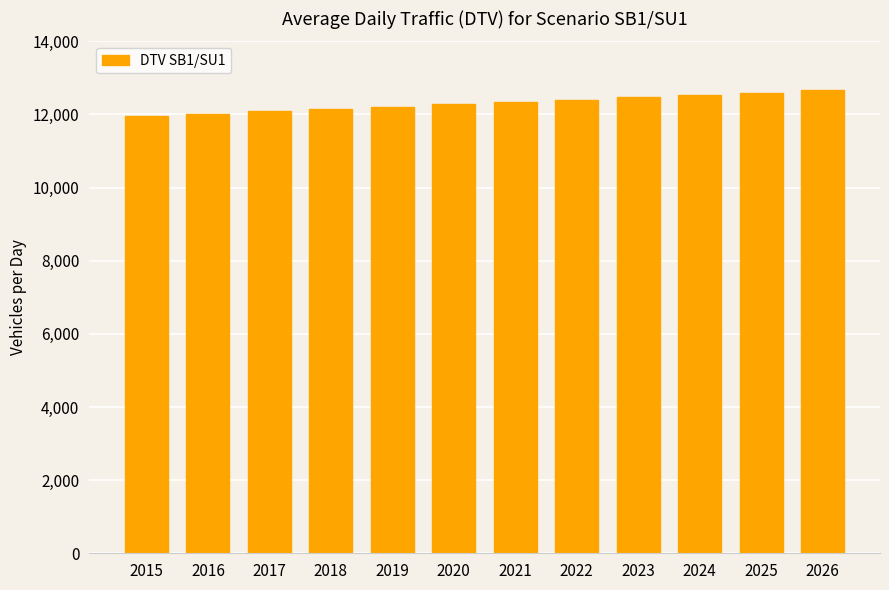

What is the change in value from 2019 to 2022?

+192.7